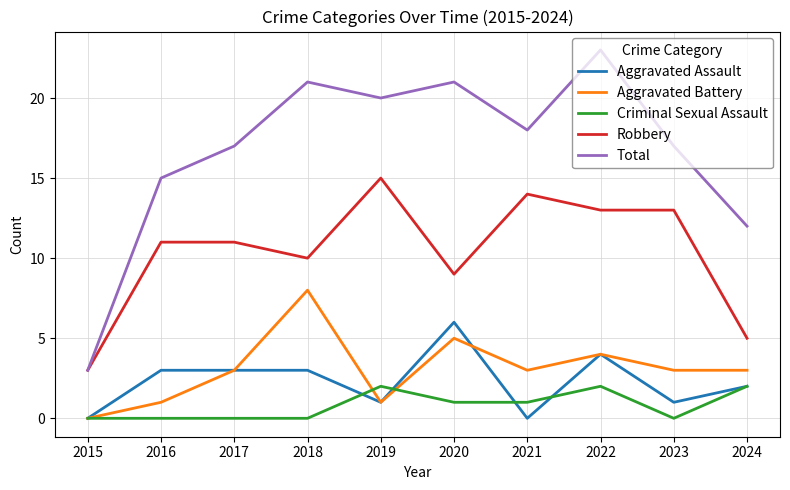

True or false: Total and Aggravated Battery intersect in this chart.

False